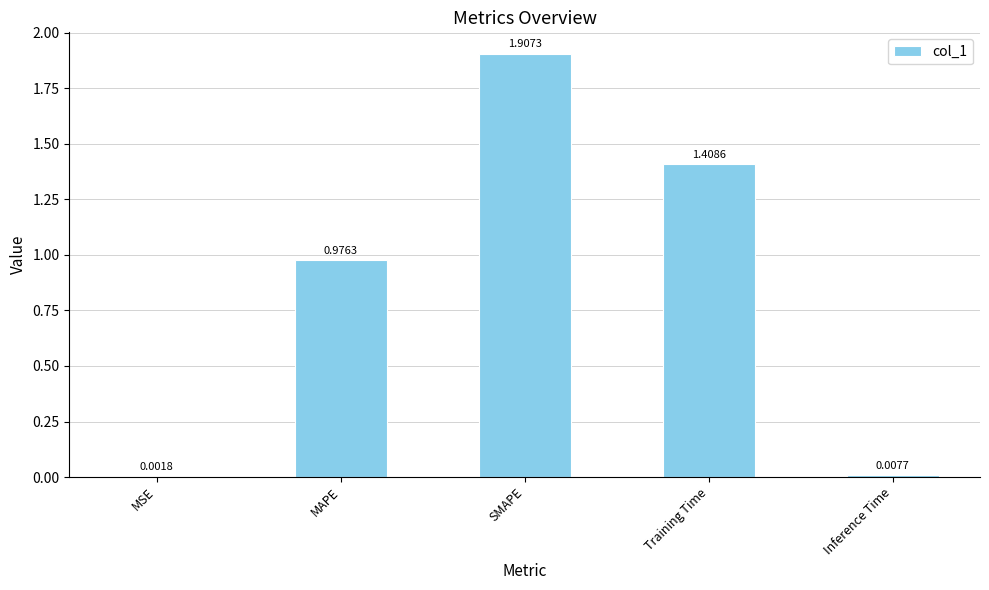

At which label is the value closest to 0?

MSE